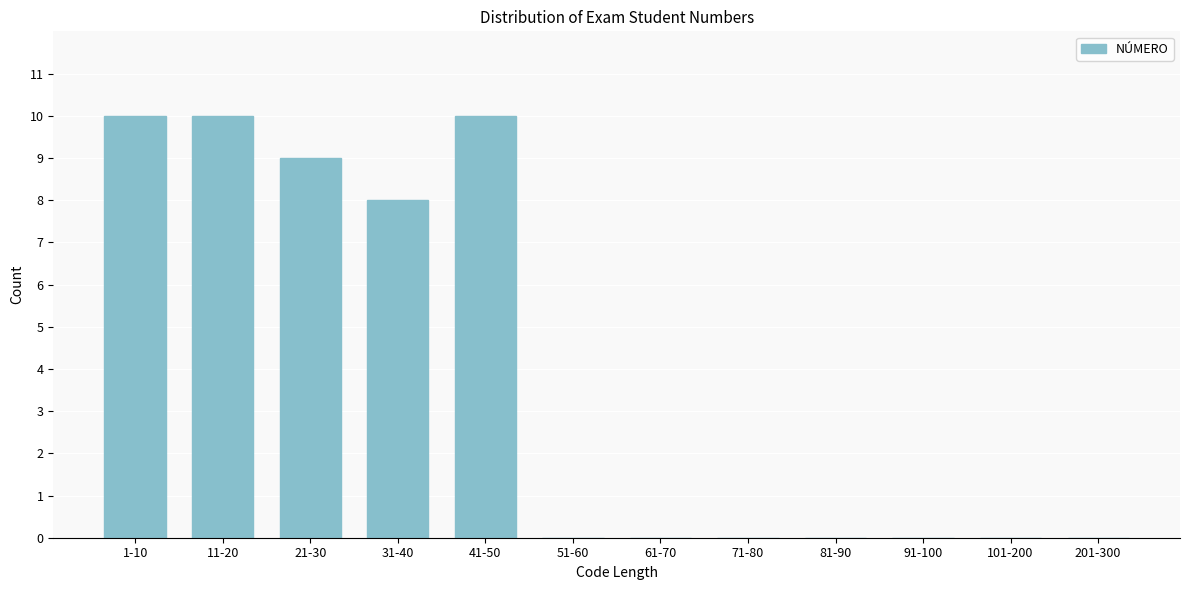

Reading left to right, what are all the values shown in this chart?

1-10=10	11-20=10	21-30=9	31-40=8	41-50=10	51-60=0	61-70=0	71-80=0	81-90=0	91-100=0	101-200=0	201-300=0